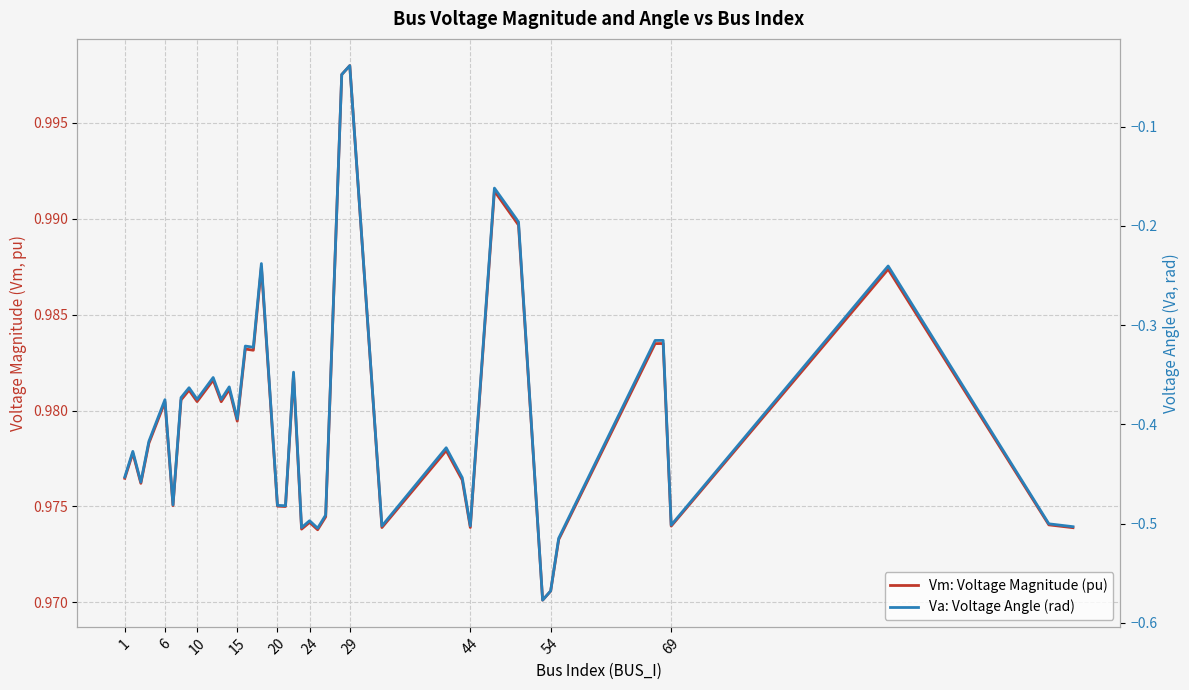

What is the difference between the highest and lowest values at 1?

1.4